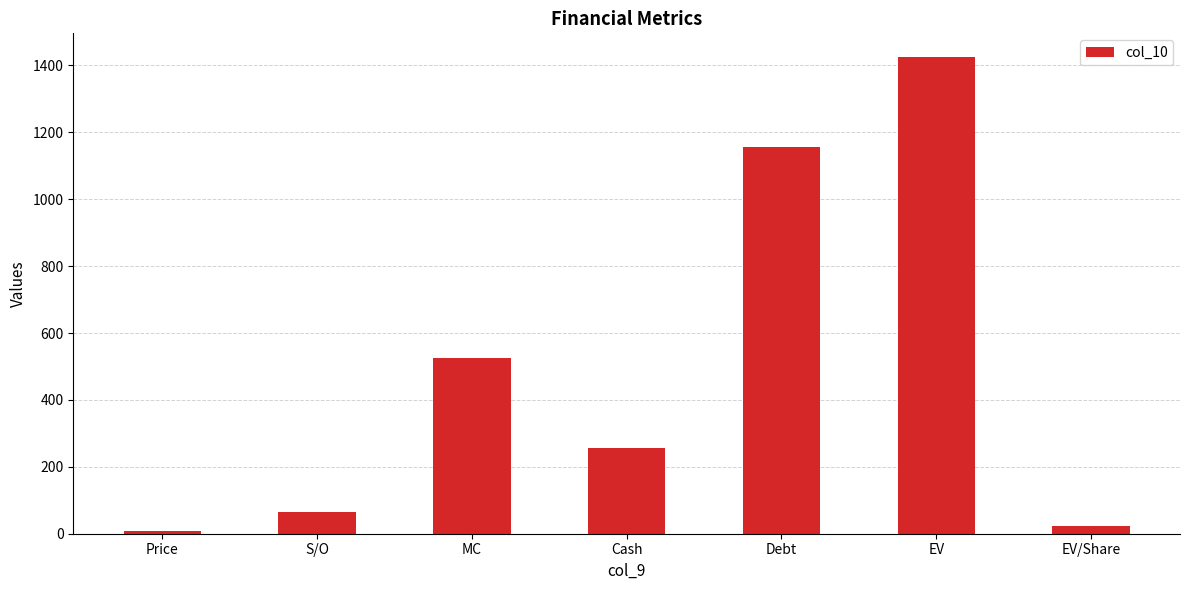

Read the value at MC.

525.9